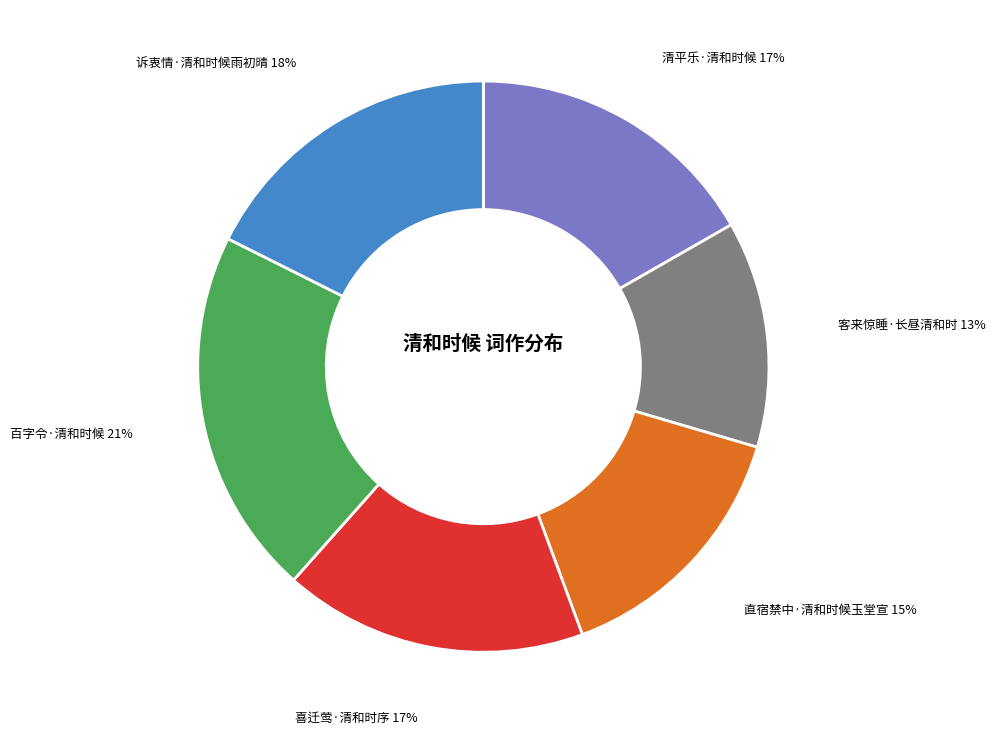

Which slice is the smallest?

客来惊睡·长昼清和时